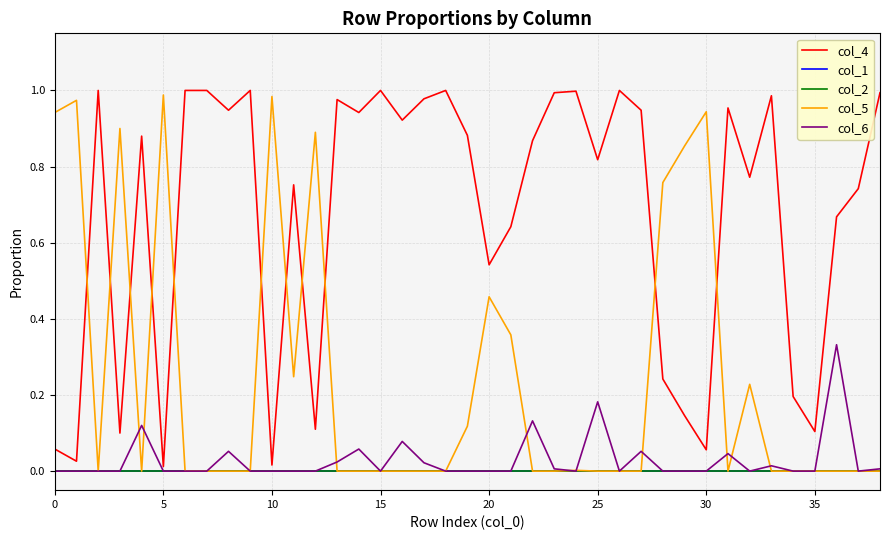

True or false: col_1 and col_2 intersect in this chart.

False